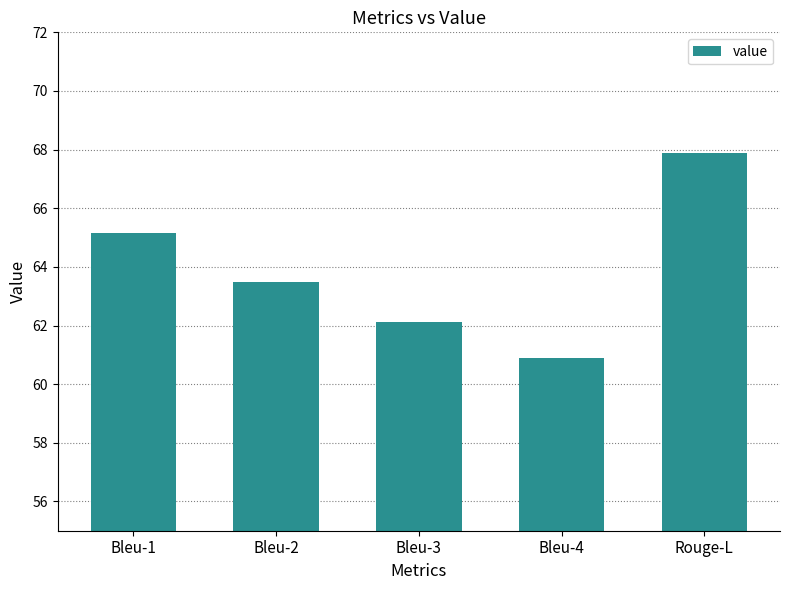

What position from the left is Bleu-4?

4